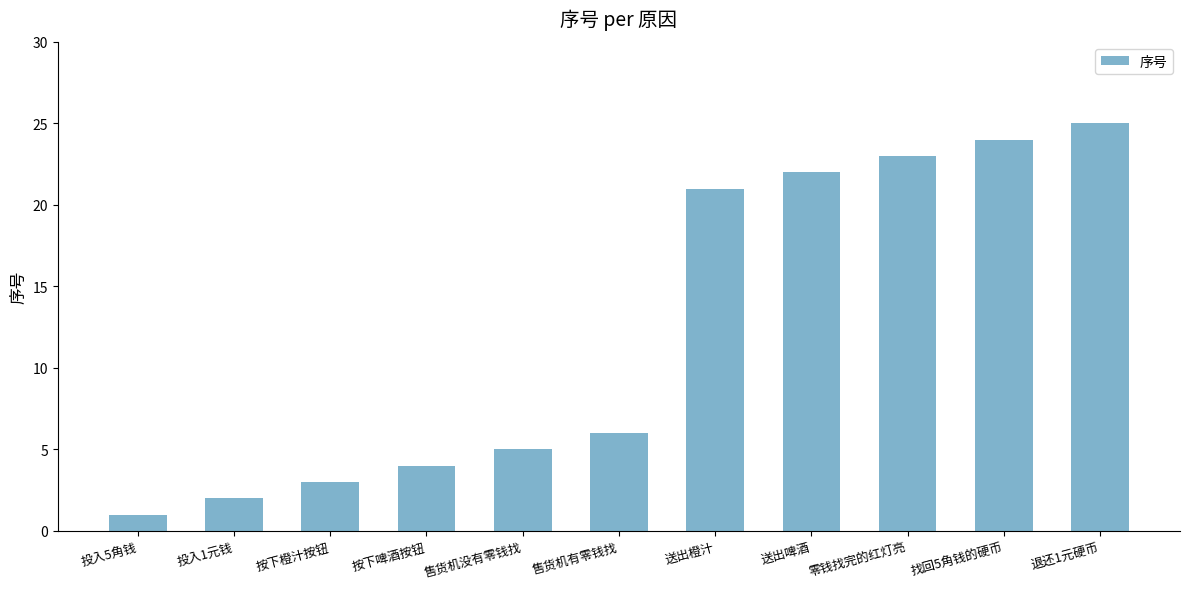

What is the change in value from 投入5角钱 to 按下啤酒按钮?

+3